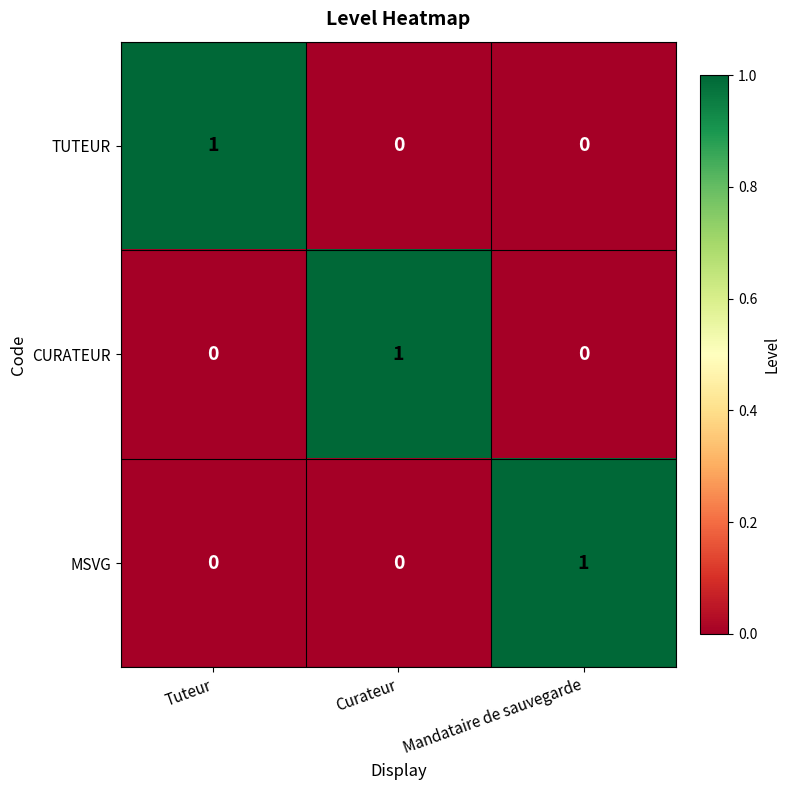

At how many categories does at least one series exceed 0?

3